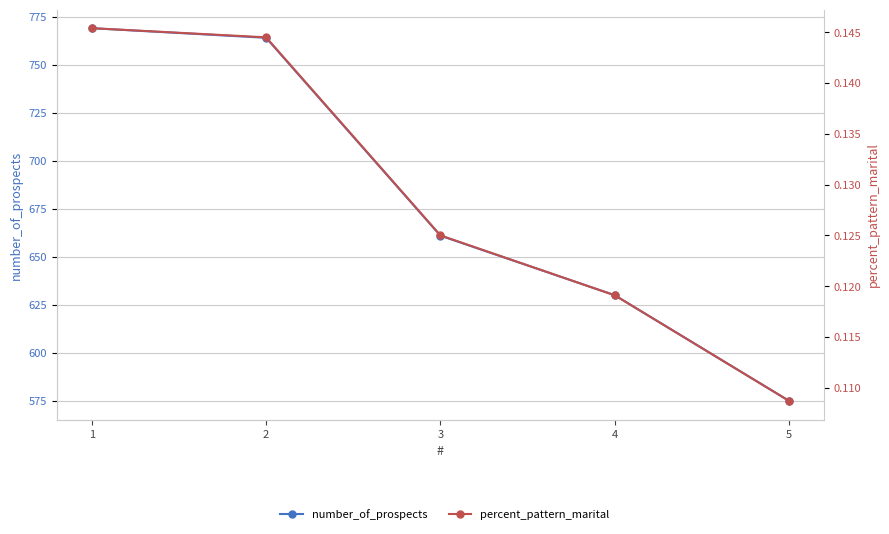

What is the sum of all percent_pattern_marital values?

0.6